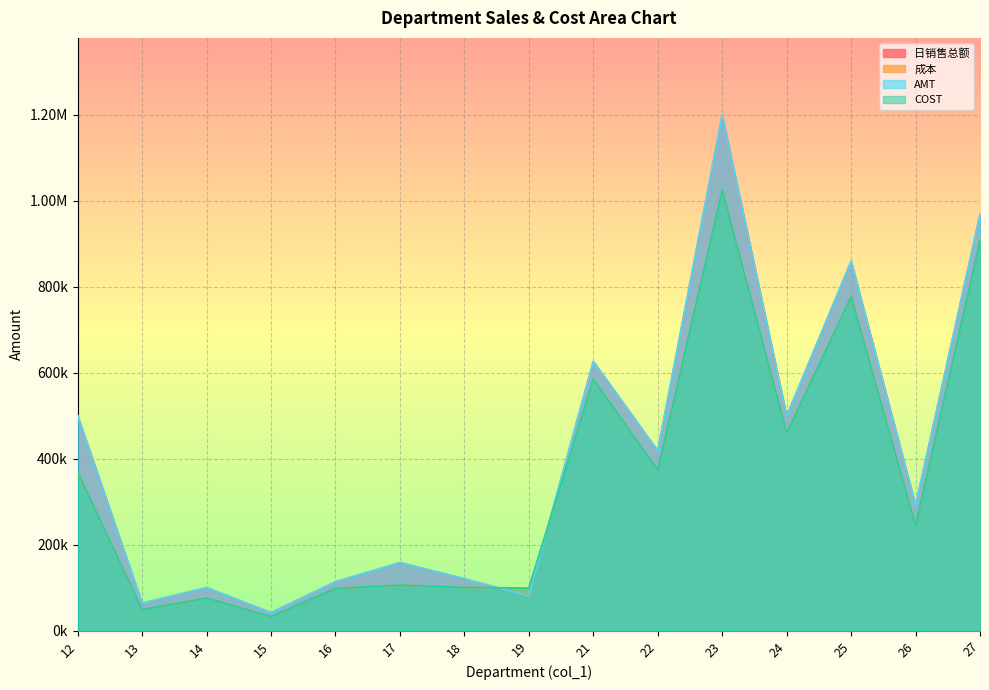

Where is the first local maximum for AMT?

14